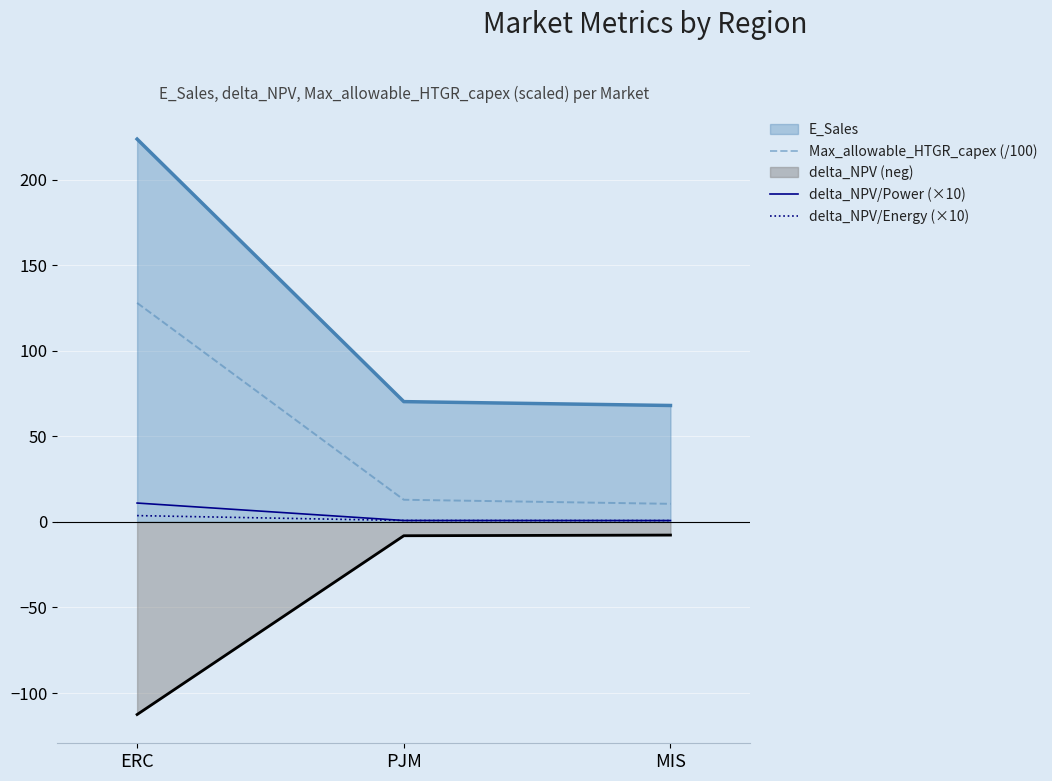

Which category has the lowest value in the Max_allowable_HTGR_capex (/100) series?

MIS